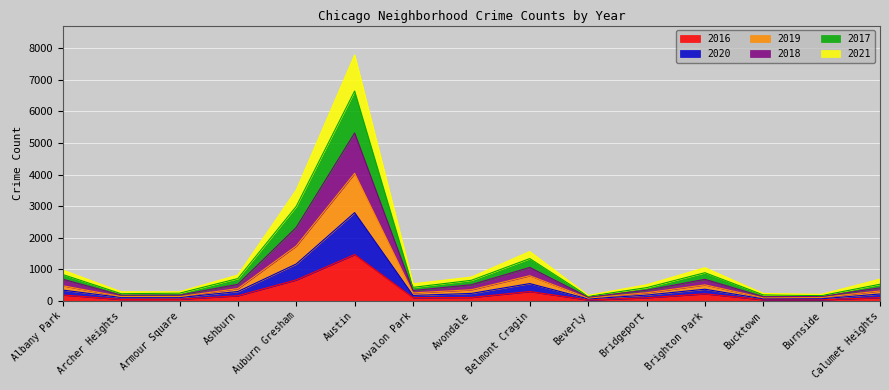

At which label does 2016 reach its peak?

Austin